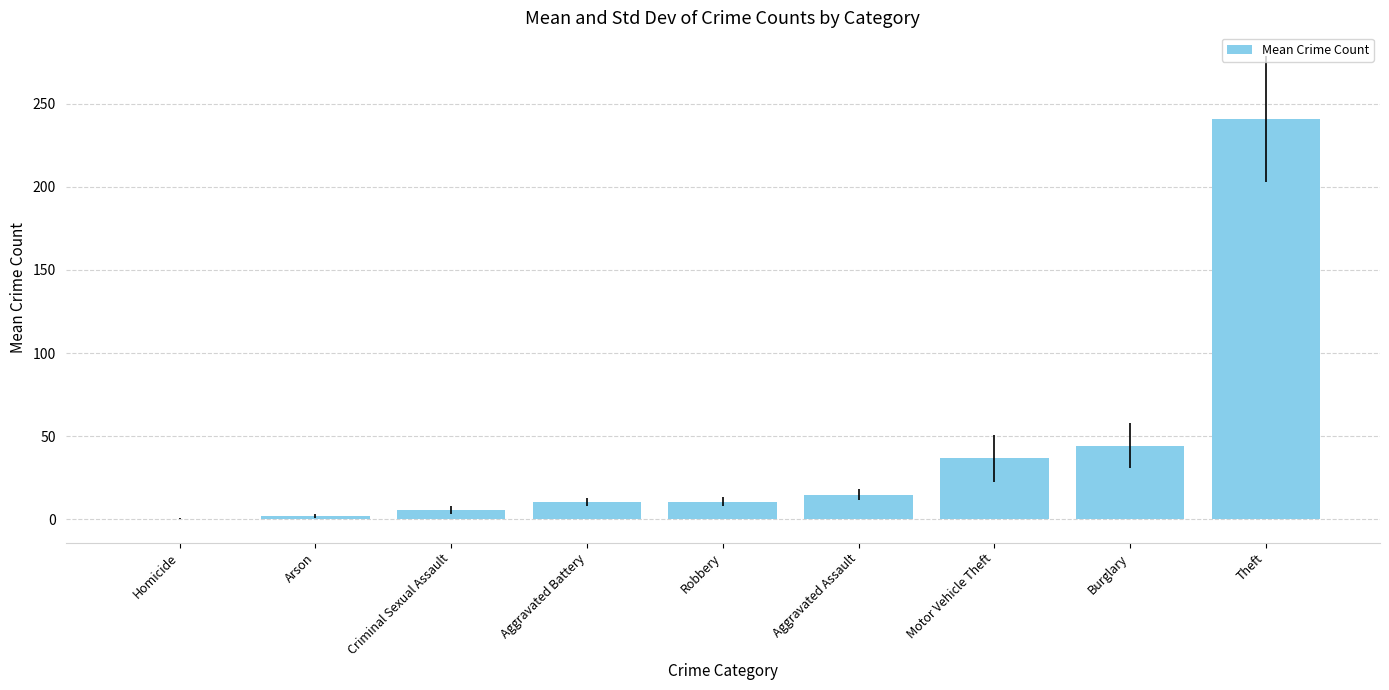

The value at Theft is 126.0. True or false?

False